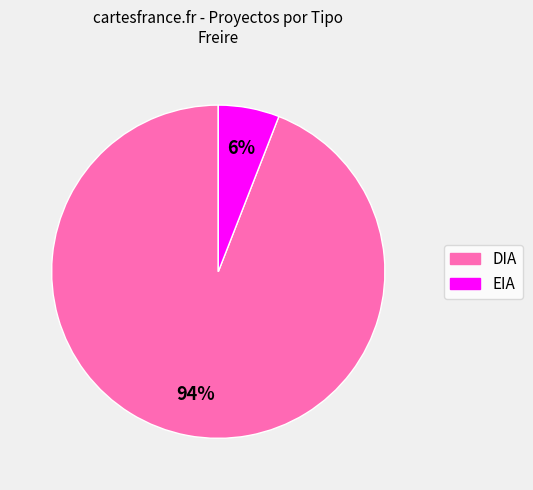

Rank the categories by value from lowest to highest.

EIA, DIA